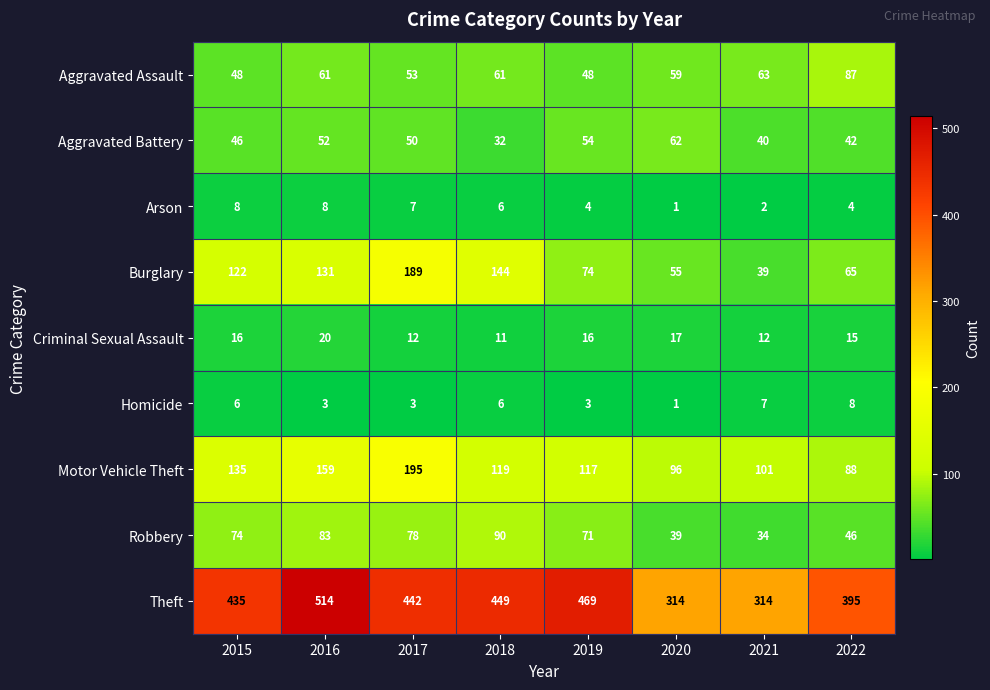

Which series has the largest range (max minus min)?

Theft